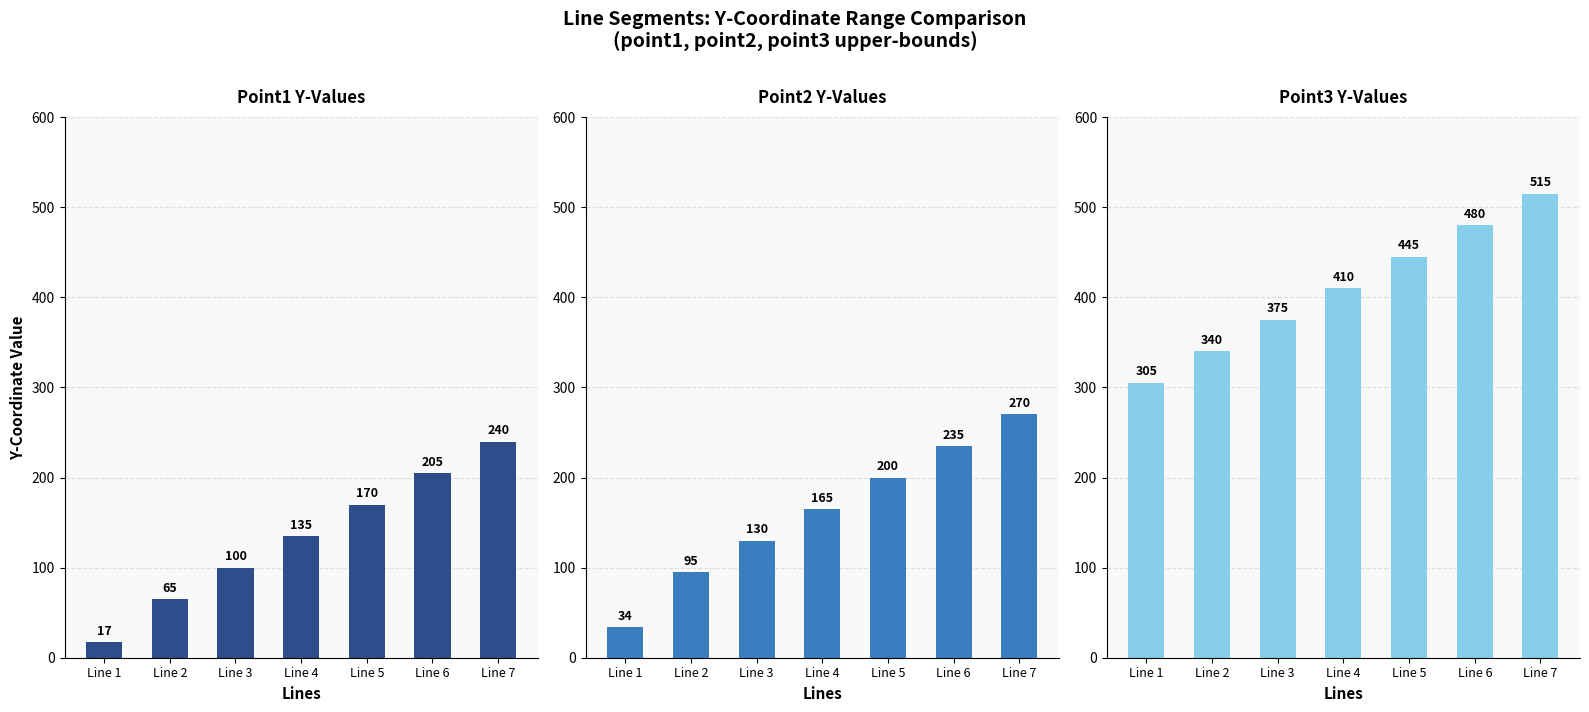

At which label is Point1 Y-Values closest to 128?

Line 4